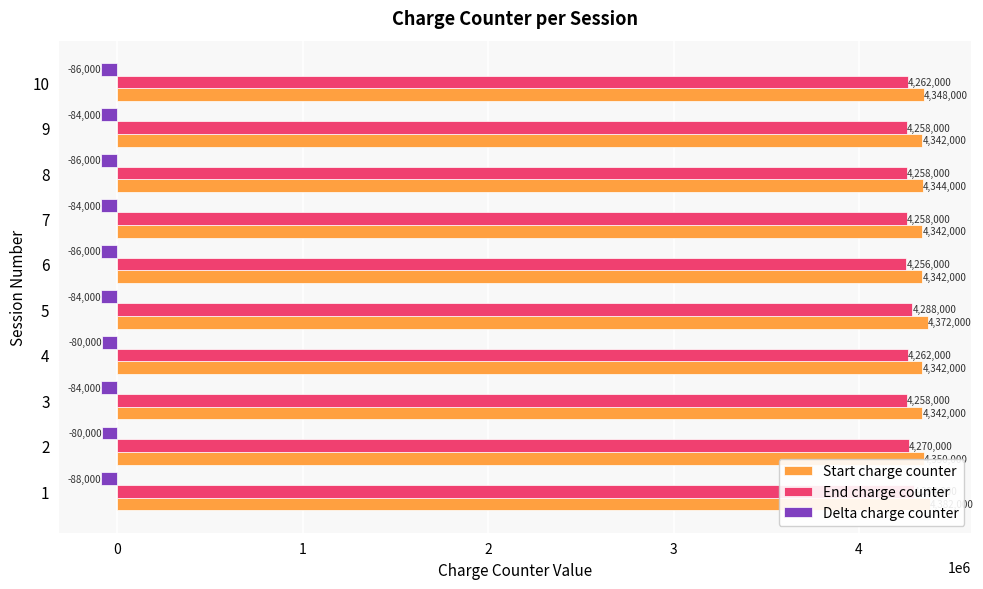

What is the label of the 1st bar from the right?

9